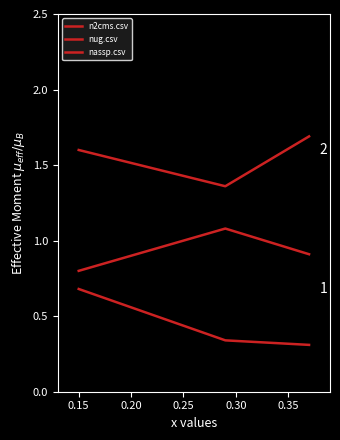

Rank the series by their average value, from lowest to highest.

nug.csv, nassp.csv, n2cms.csv